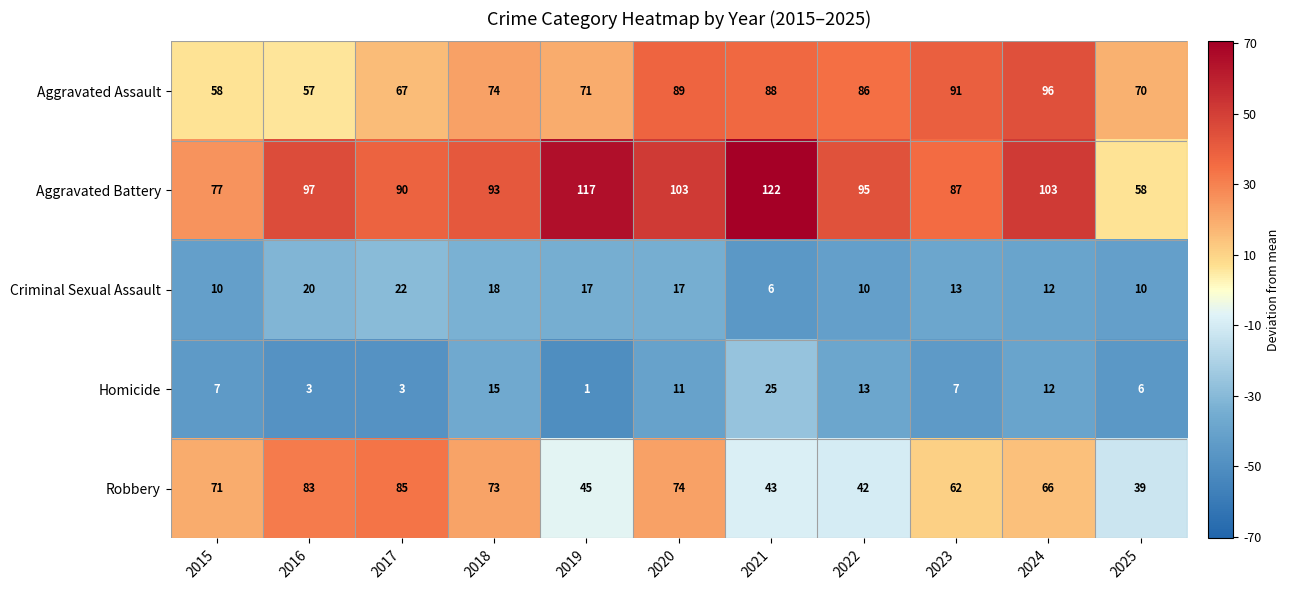

What is the approximate value of Homicide at 2020, to the nearest 10?

10